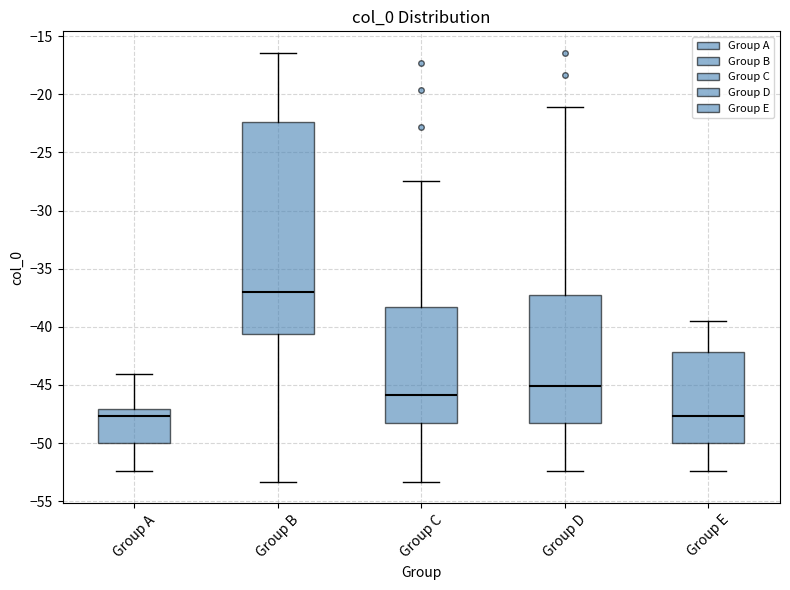

Reading left to right, read every box against the y-axis: the position of its median line, the range the box covers, and the ends of its whiskers. The values are not printed on the chart, so give them approximately, as read against the axis.

Group A: median -47.5, box -50.0 to -47.0, whiskers -52.5 to -44.0
Group B: median -37.0, box -40.5 to -22.5, whiskers -53.5 to -16.5
Group C: median -46.0, box -48.5 to -38.5, whiskers -53.5 to -27.5
Group D: median -45.0, box -48.5 to -37.0, whiskers -52.5 to -21.0
Group E: median -47.5, box -50.0 to -42.0, whiskers -52.5 to -39.5